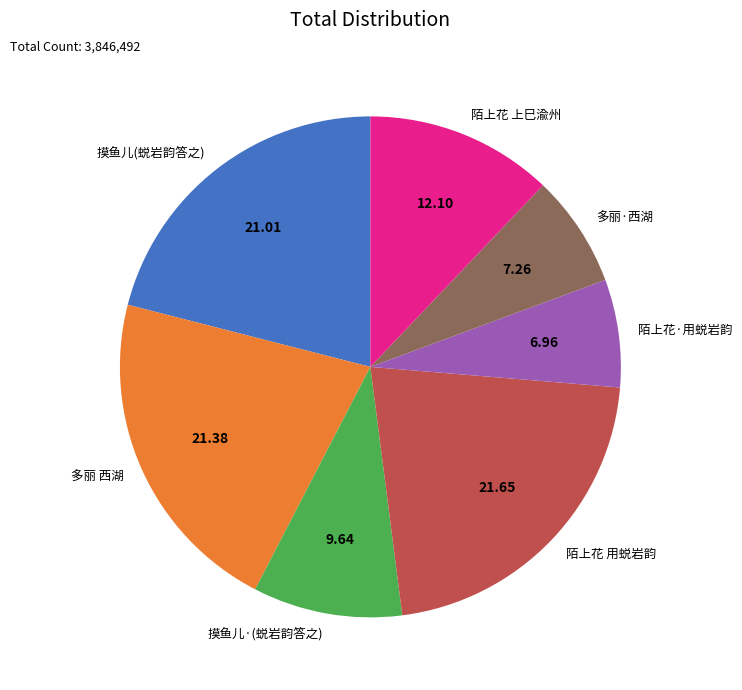

Is there any slice that represents more than half of the pie?

No